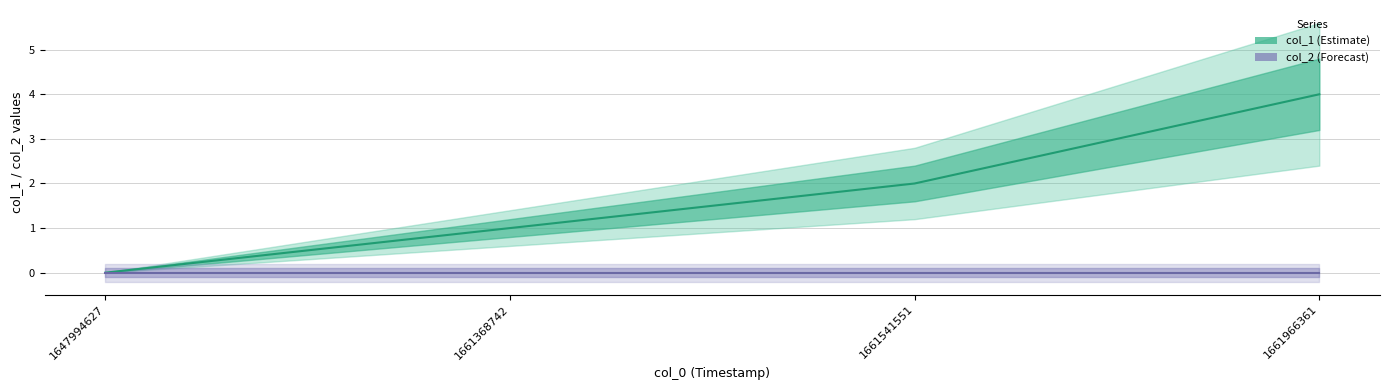

What is the difference between the col_1 values at 1661966361 and 1647994627?

4